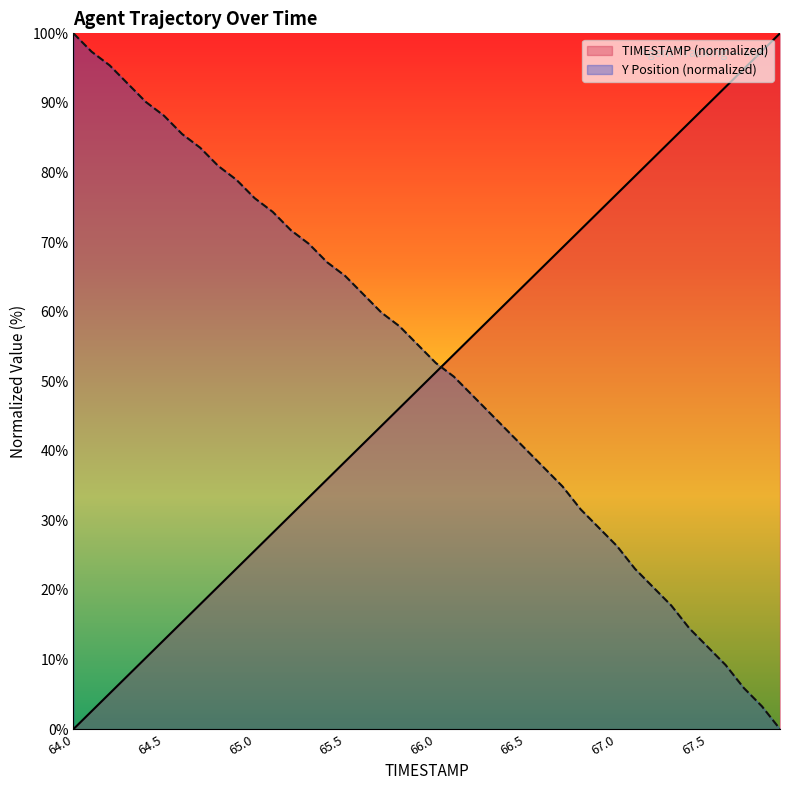

Is it true that Y equals 42.8 at 66.4?

True